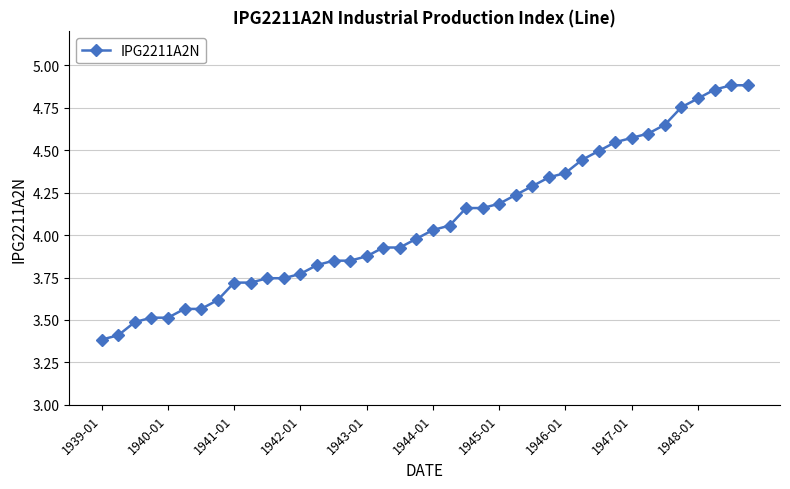

What is the difference between the maximum and second lowest values?

1.5